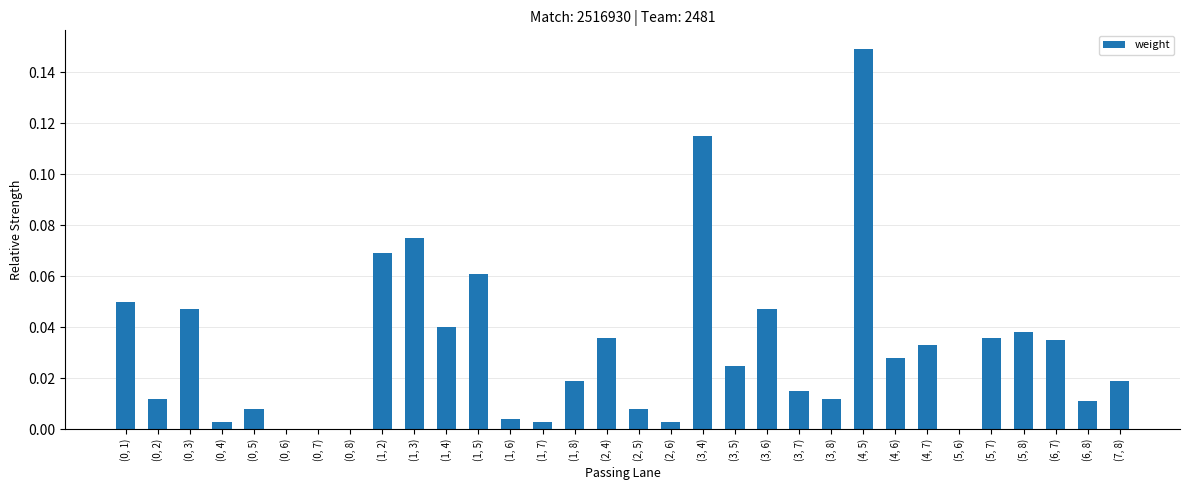

Which has a higher value, (1, 5) or (0, 7)?

(1, 5)